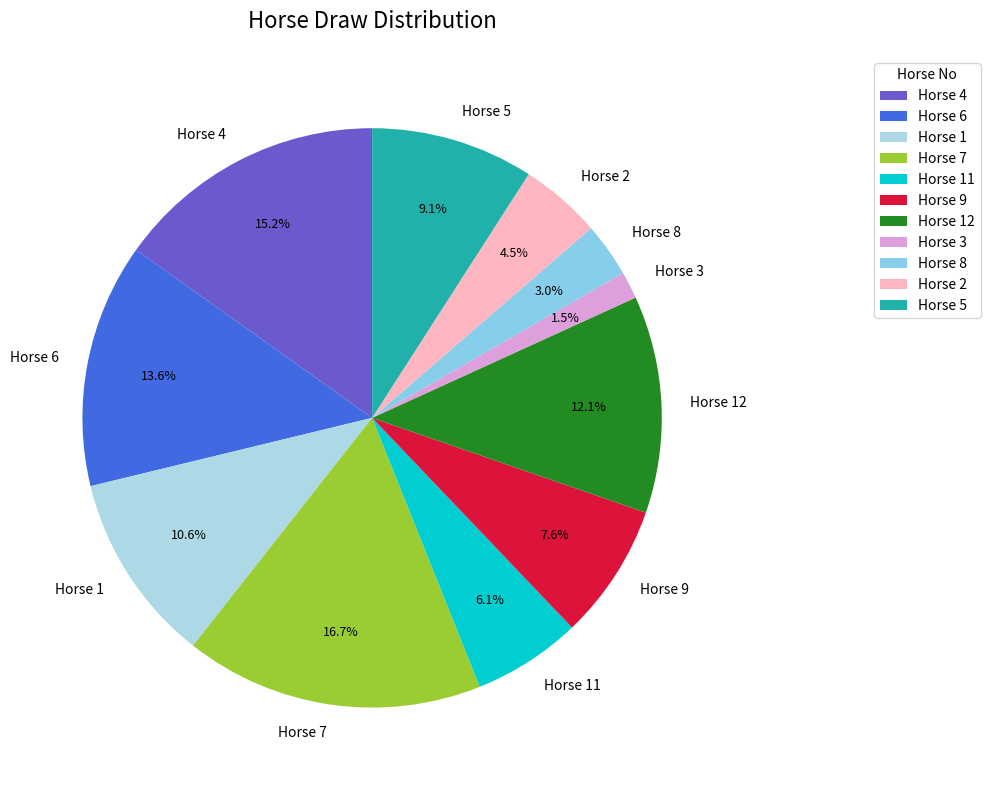

Between Horse 9 and Horse 3, which is larger?

Horse 9